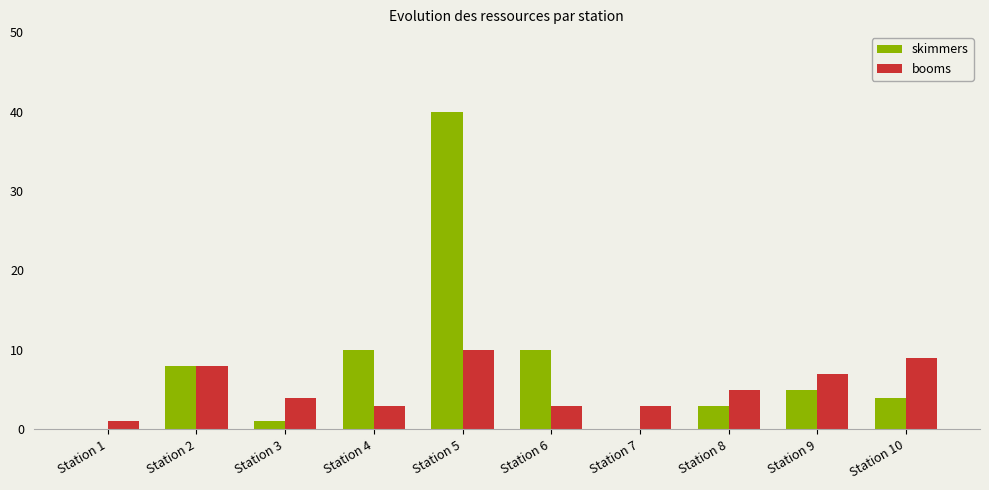

How many distinct data groups are displayed?

2